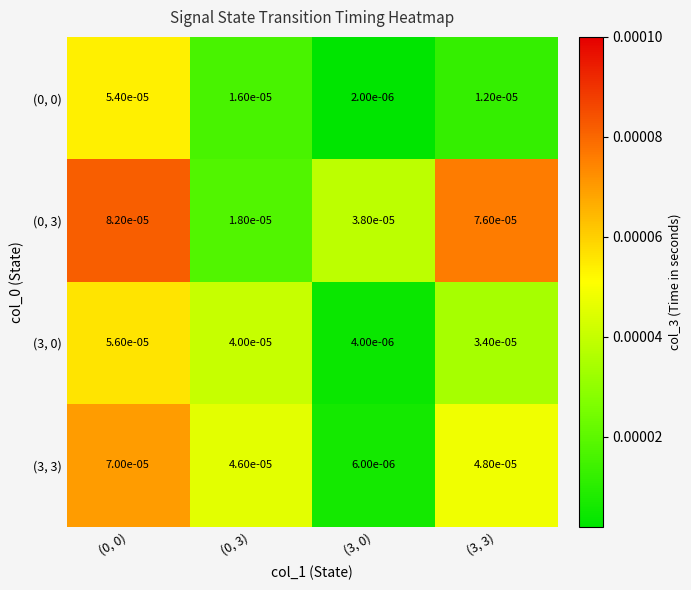

Is the value of (3, 0) at (0, 0) greater than the value of (0, 3) at (3, 0)?

Yes